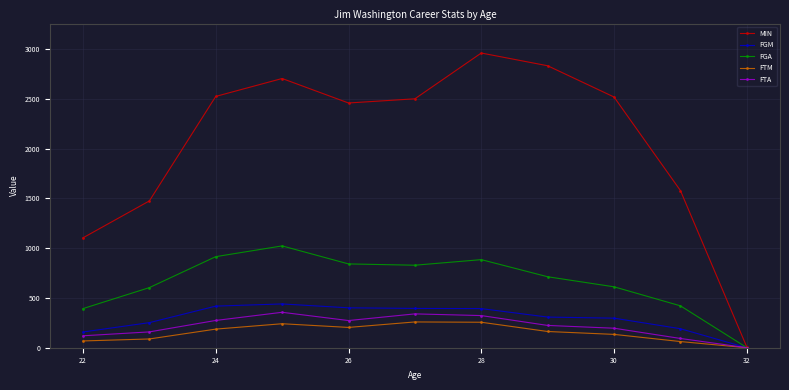

What is the highest value of the FGA series?

1023